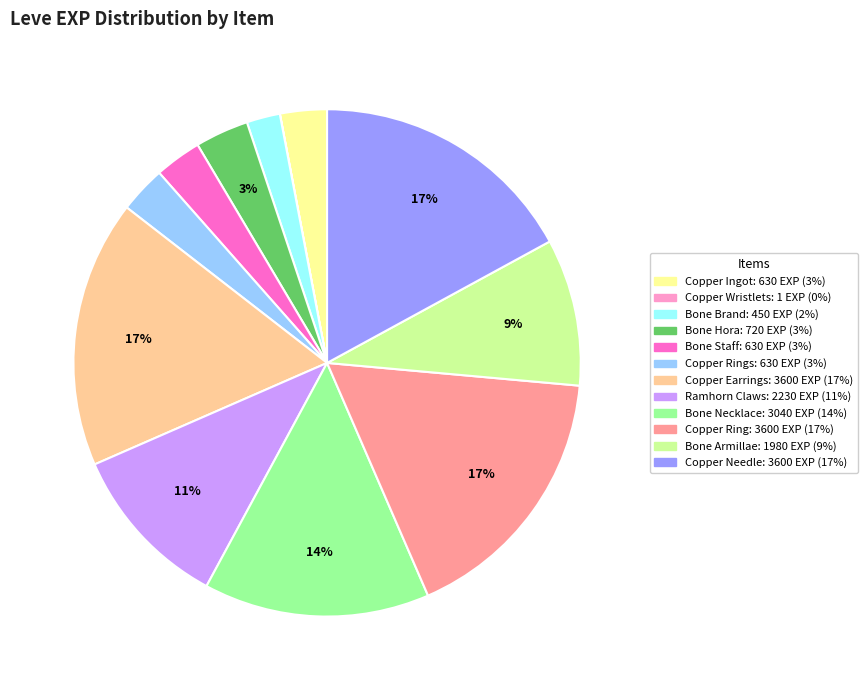

To the nearest percent, what is the difference between the largest and smallest slice percentages?

17%